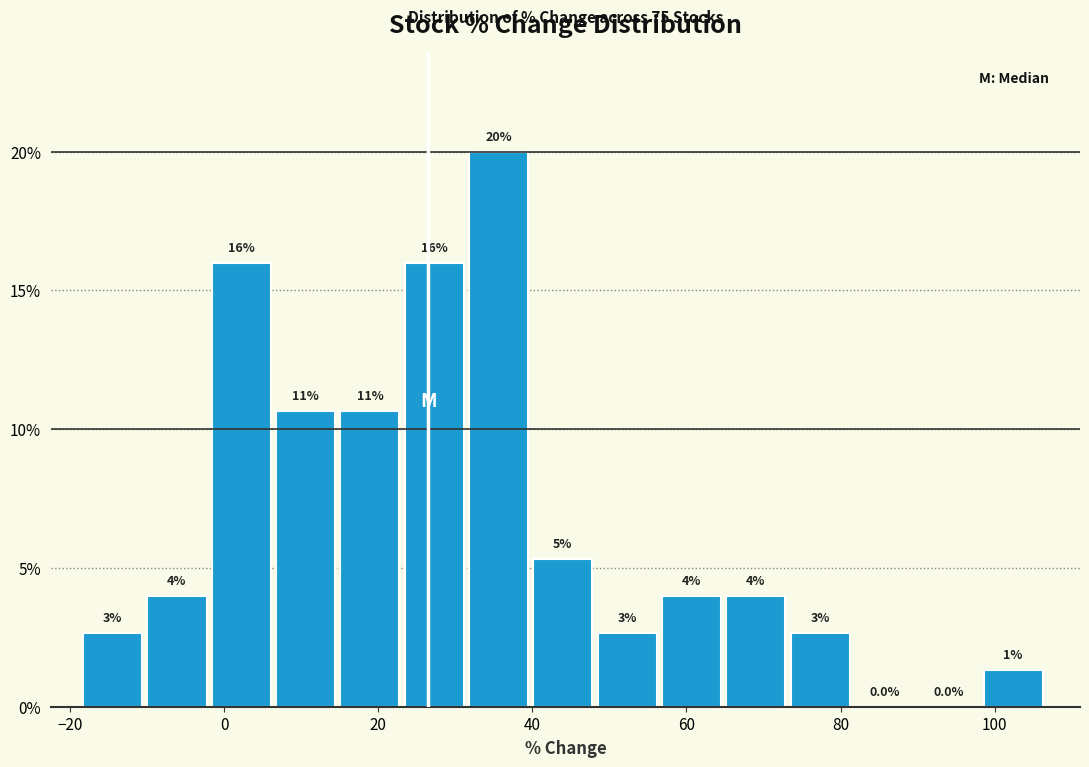

Over which range of the x-axis is the bar tallest?

32 to 40